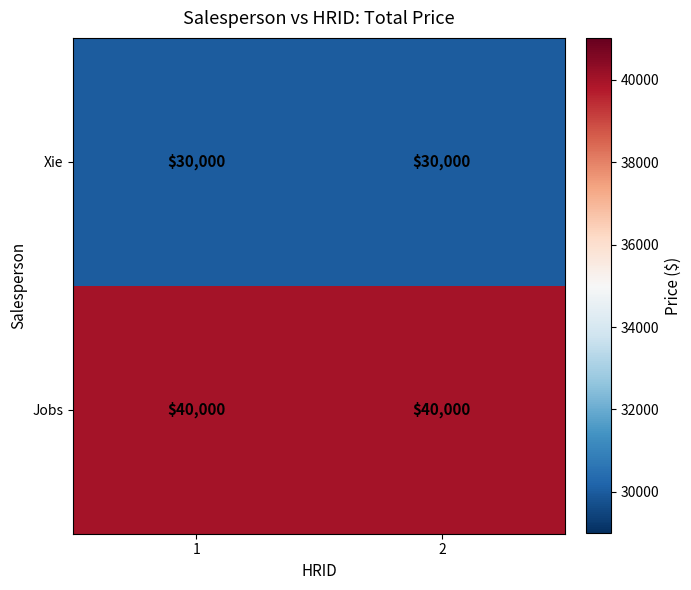

Reading right to left, list all the values displayed in this chart.

Xie: 2=30000	1=30000
Jobs: 2=40000	1=40000